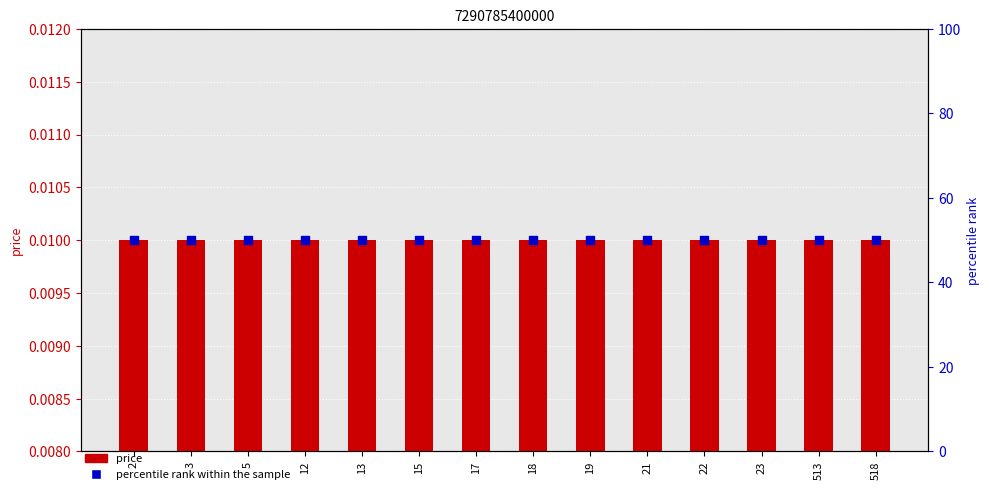

What are all the series names shown in the legend?

price, percentile rank within the sample